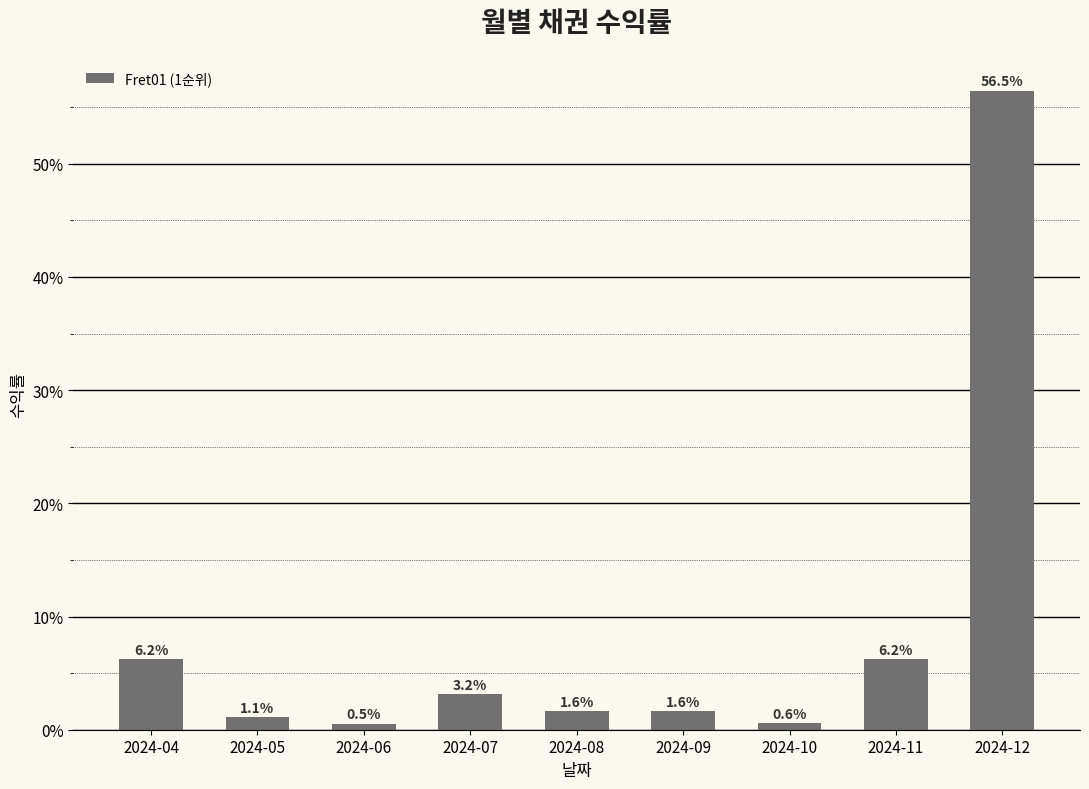

Are the bars horizontal?

No